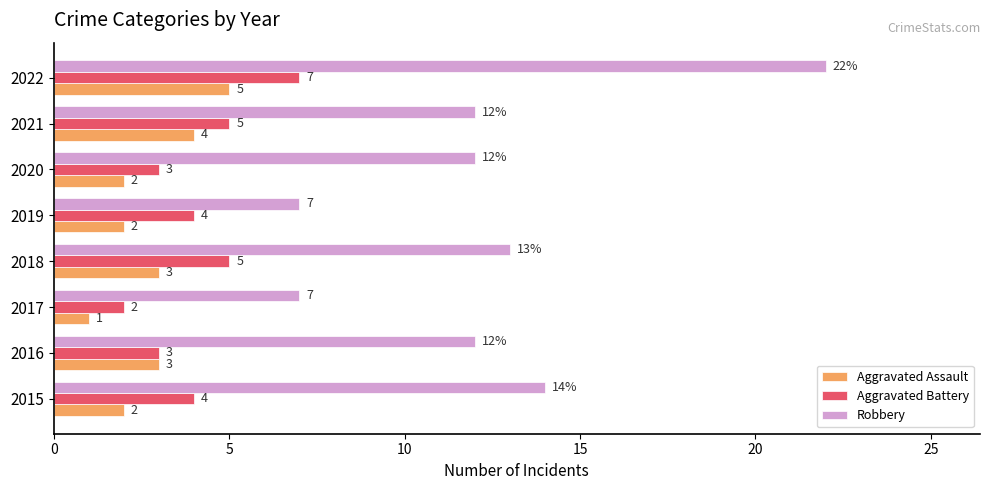

Is it true that Aggravated Battery equals 4 at 2019?

True